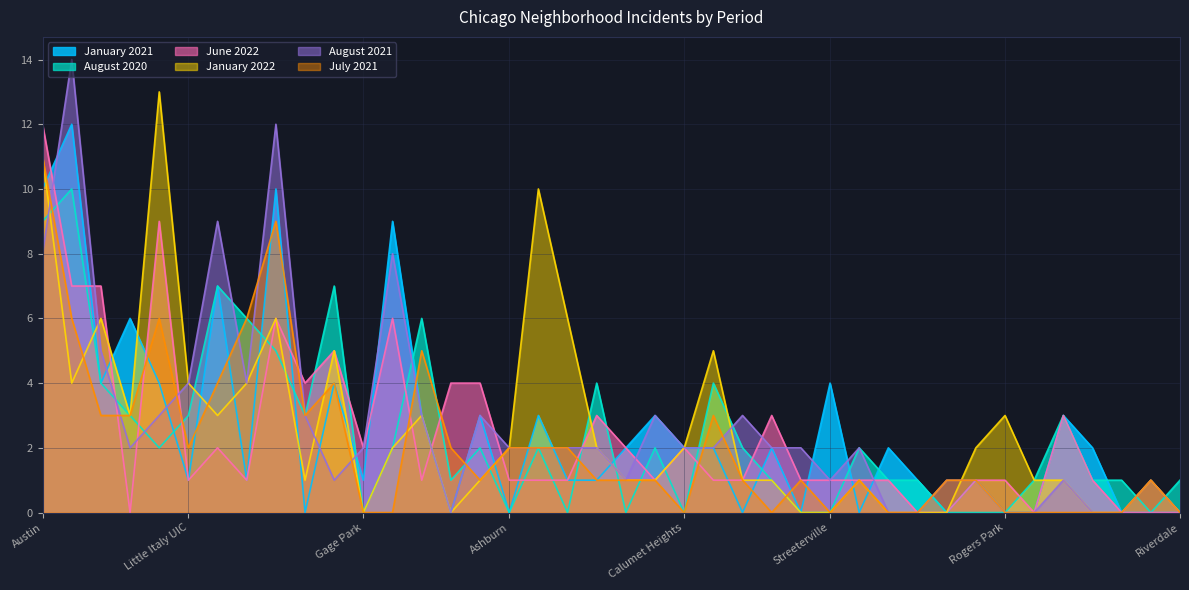

Reading left to right, what are all the values shown in this chart?

January 2021: 10	12	4	6	4	1	7	1	10	0	4	1	9	3	0	3	0	3	1	1	2	3	2	2	0	2	0	4	0	2	1	0	1	0	0	3	2	0	0	0
August 2020: 9	10	4	3	2	3	7	6	5	3	7	0	2	6	1	2	0	2	0	4	0	2	0	4	2	1	0	0	2	1	1	0	0	0	1	3	1	1	0	1
June 2022: 12	7	7	0	9	1	2	1	6	4	5	2	6	1	4	4	1	1	1	3	2	1	2	1	1	3	1	1	1	1	0	0	1	1	0	3	1	0	0	0
January 2022: 11	4	6	3	13	4	3	4	6	1	5	0	2	3	0	1	2	10	6	2	1	1	2	5	1	1	0	0	1	0	0	0	2	3	1	1	0	0	1	0
August 2021: 8	14	5	2	3	4	9	4	12	3	1	2	8	3	0	3	2	2	2	2	1	3	2	2	3	2	2	1	2	0	0	1	1	0	0	1	0	0	1	0
July 2021: 11	6	3	3	6	2	4	6	9	3	4	0	0	5	2	1	2	2	2	1	1	1	0	3	1	0	1	0	1	0	0	1	1	0	0	0	0	0	1	0